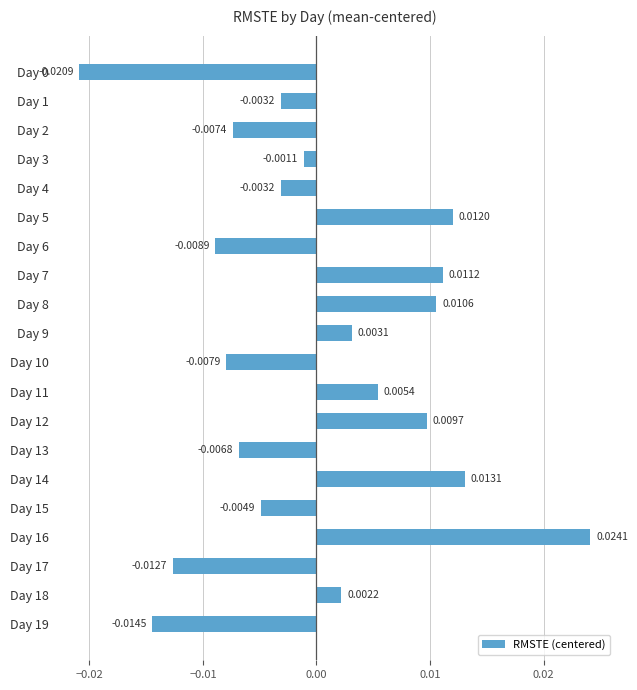

Which has a higher value, Day 8 or Day 2?

Day 8